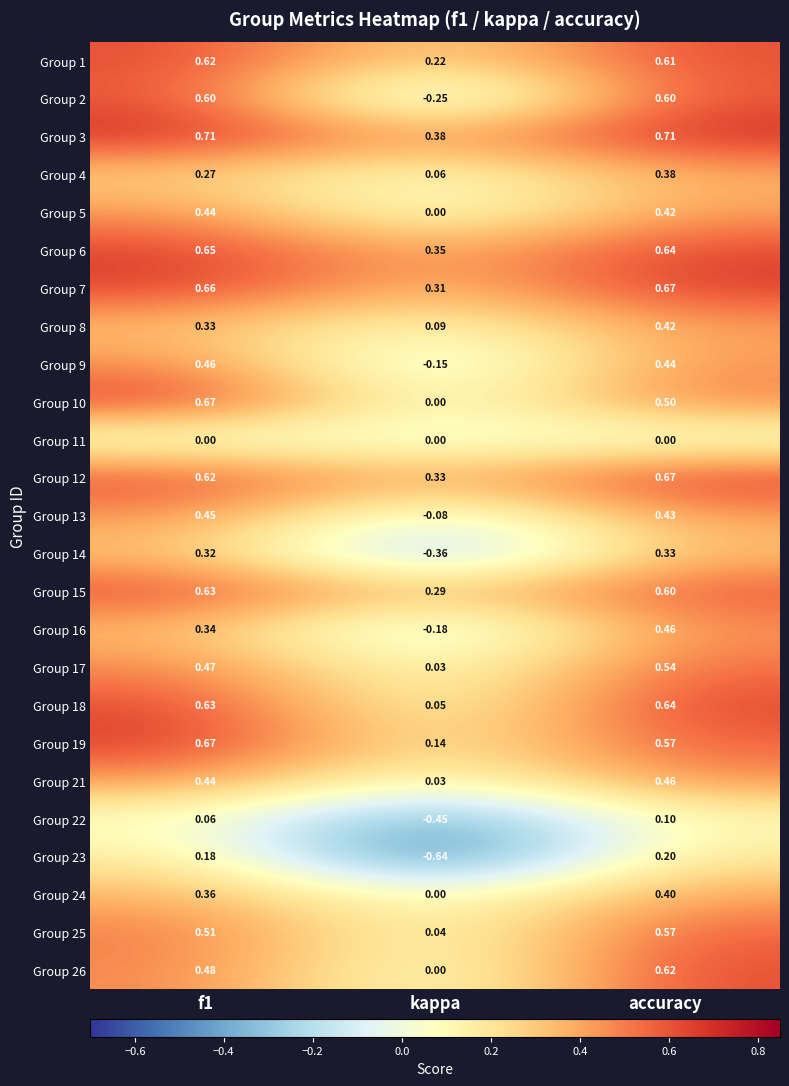

At which label is Group 13 closest to 0?

kappa